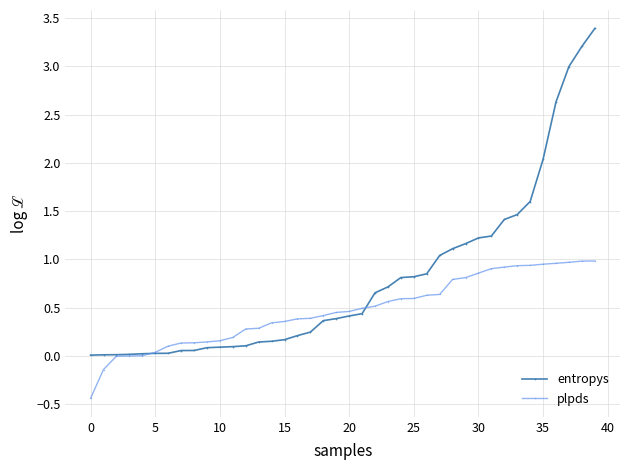

What is the value of the entropys point at the 38th from the left?

3.0